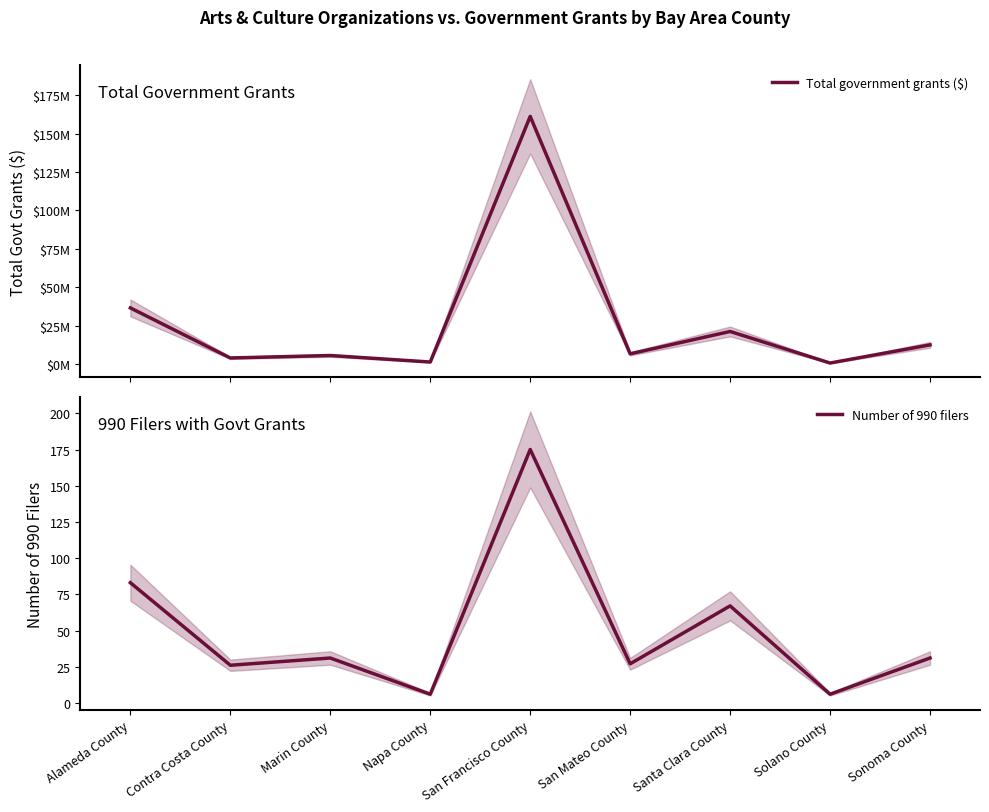

True or false: Number of 990 filers and Total government grants ($) cross at least once.

False